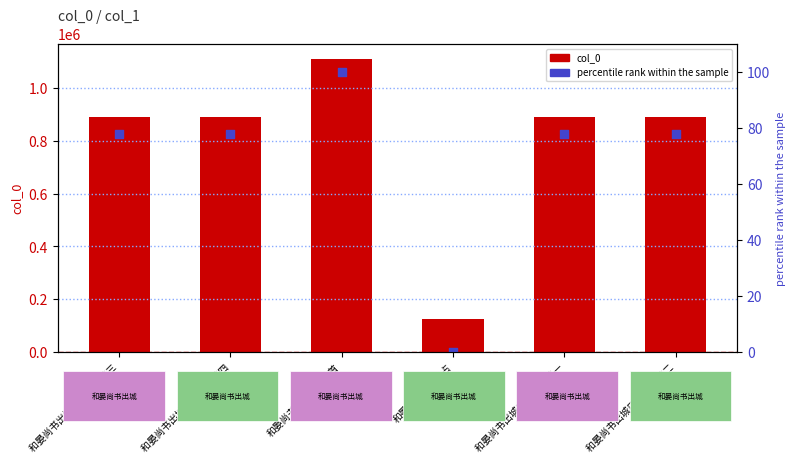

Which series has the widest spread of Y values?

col_0